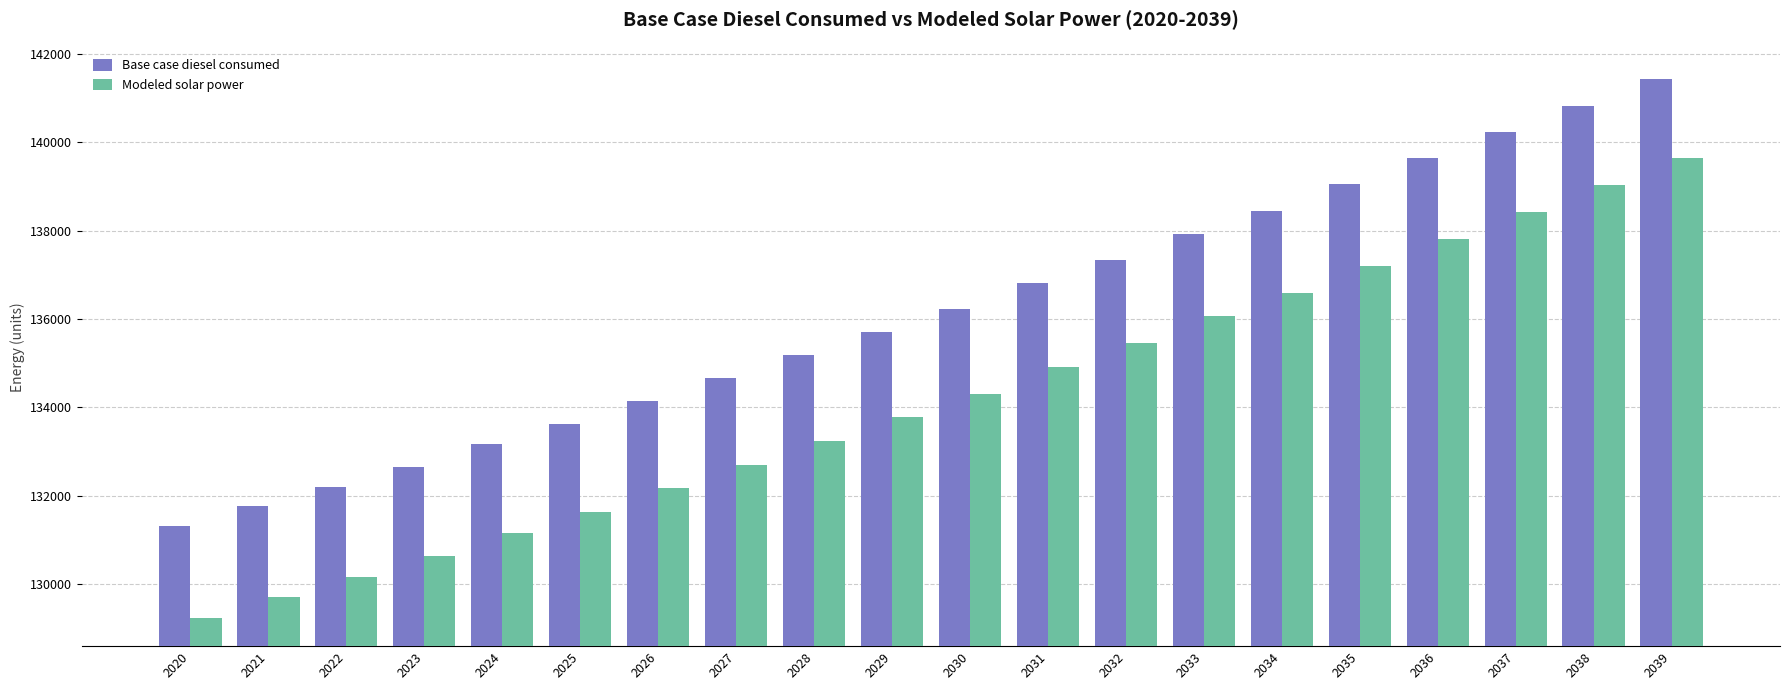

Rank the categories by Modeled solar power value from highest to lowest.

2039, 2038, 2037, 2036, 2035, 2034, 2033, 2032, 2031, 2030, 2029, 2028, 2027, 2026, 2025, 2024, 2023, 2022, 2021, 2020